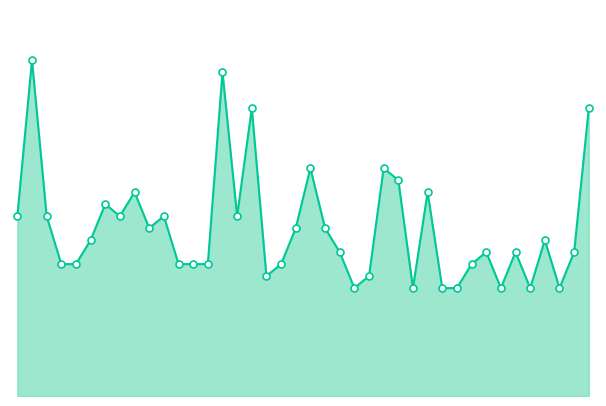

At how many categories does at least one series exceed 18?

6